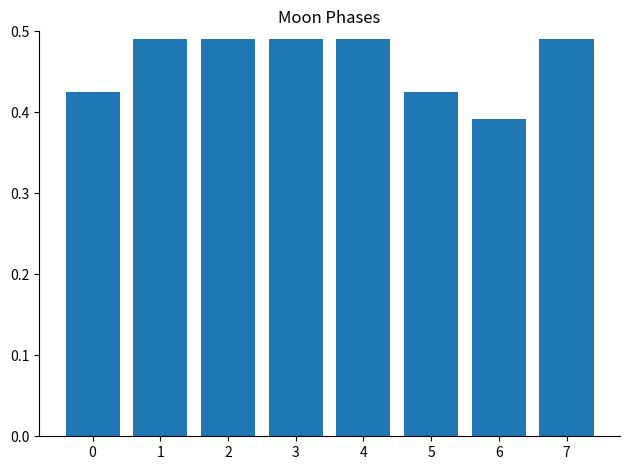

What is the sum of all values?

3.7